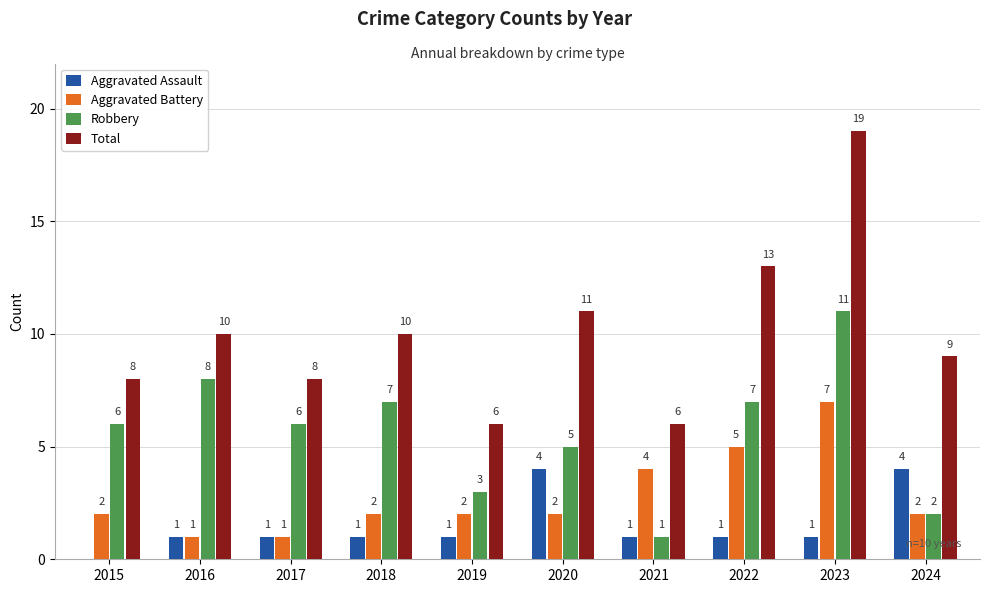

What is the highest value of the Aggravated Assault series?

4